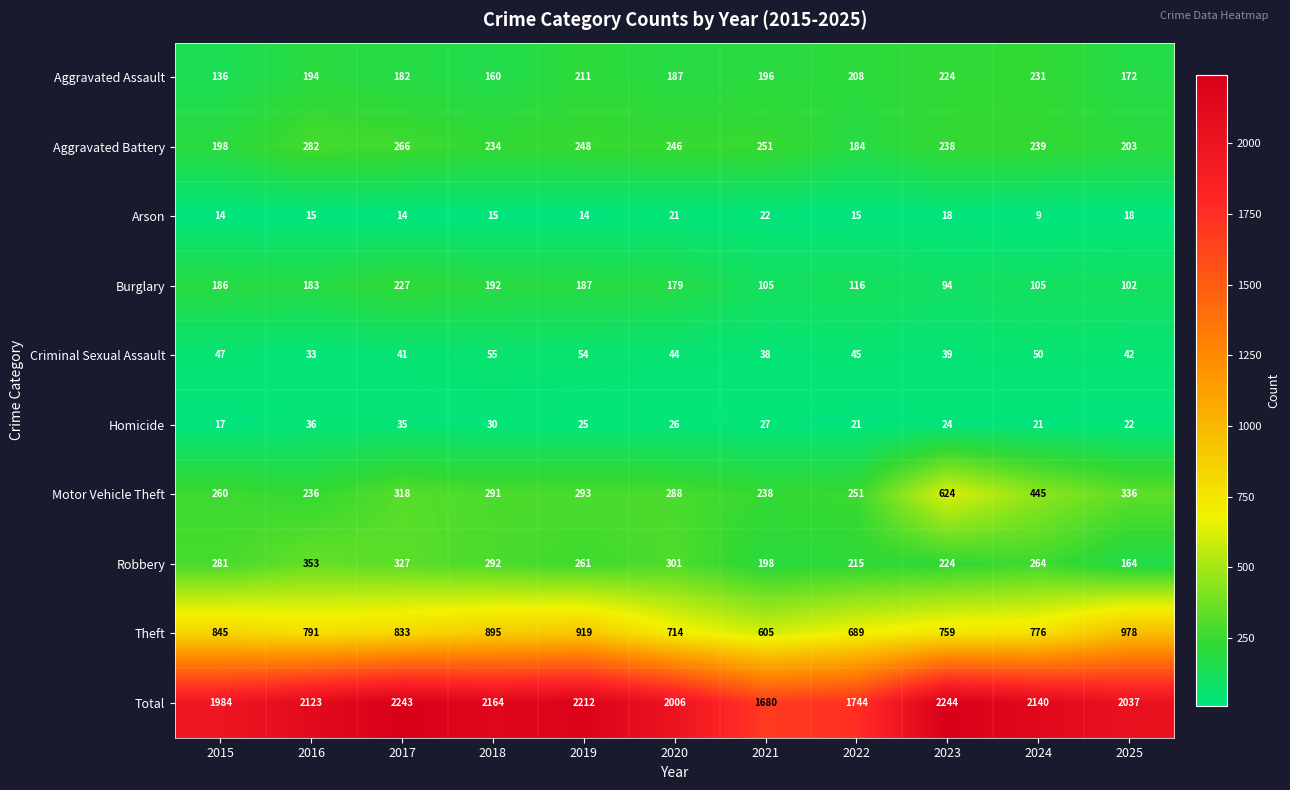

Is the value of Criminal Sexual Assault at 2023 greater than the value of Arson at 2025?

Yes